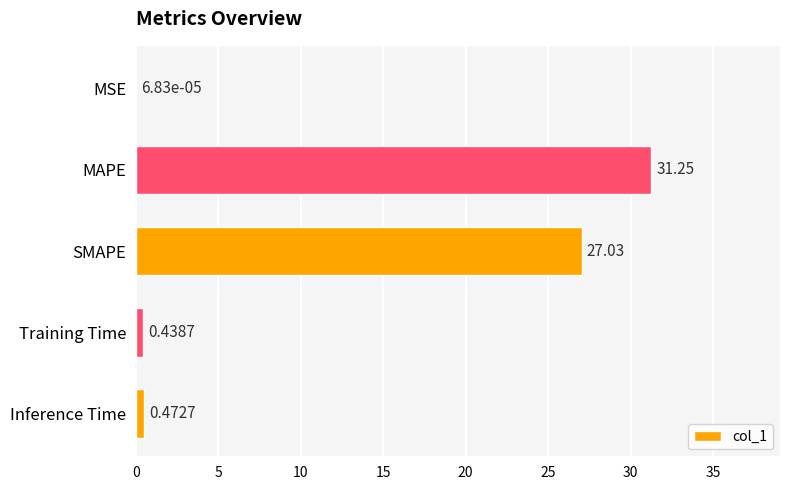

What is the change in value from MAPE to SMAPE?

-4.2